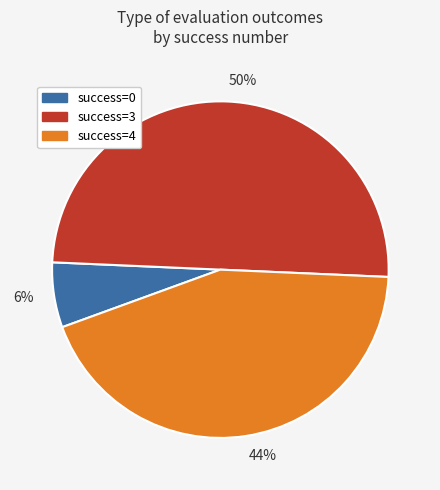

To the nearest percent, what portion does 50% represent?

50%